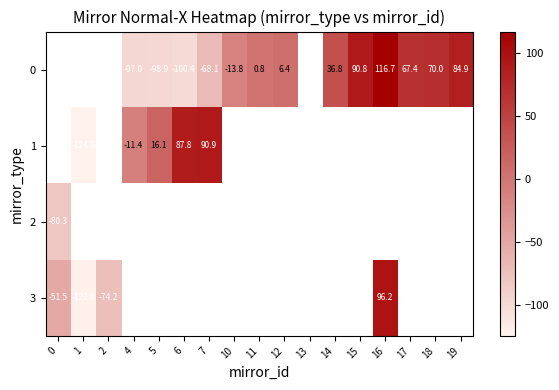

Is the value of 0 at 6 greater than the value of 3 at 16?

No